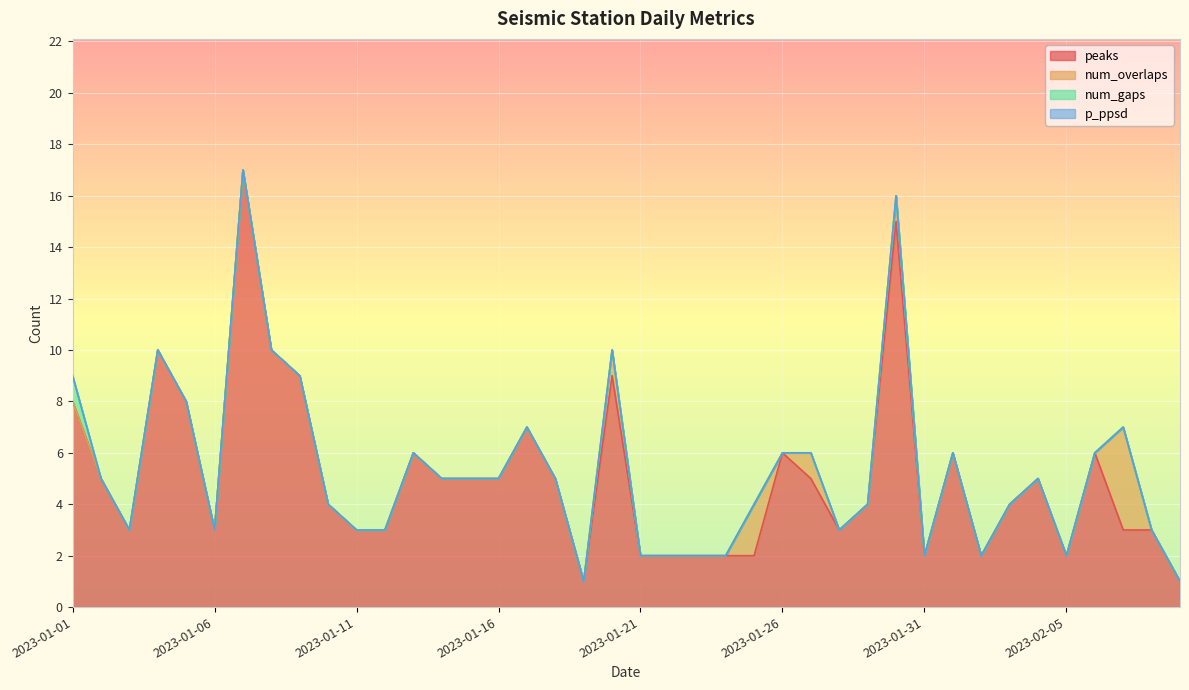

Which label corresponds to the largest value in the chart?

2023-01-07